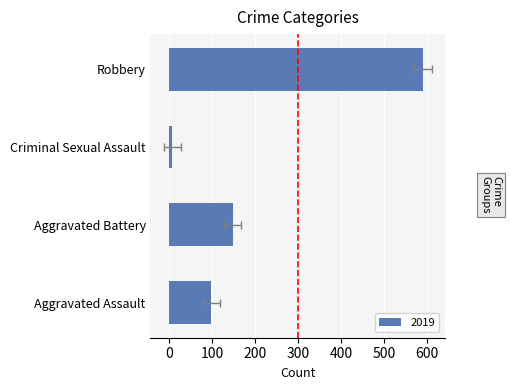

What is the difference between the highest and lowest values at Criminal Sexual Assault?

9